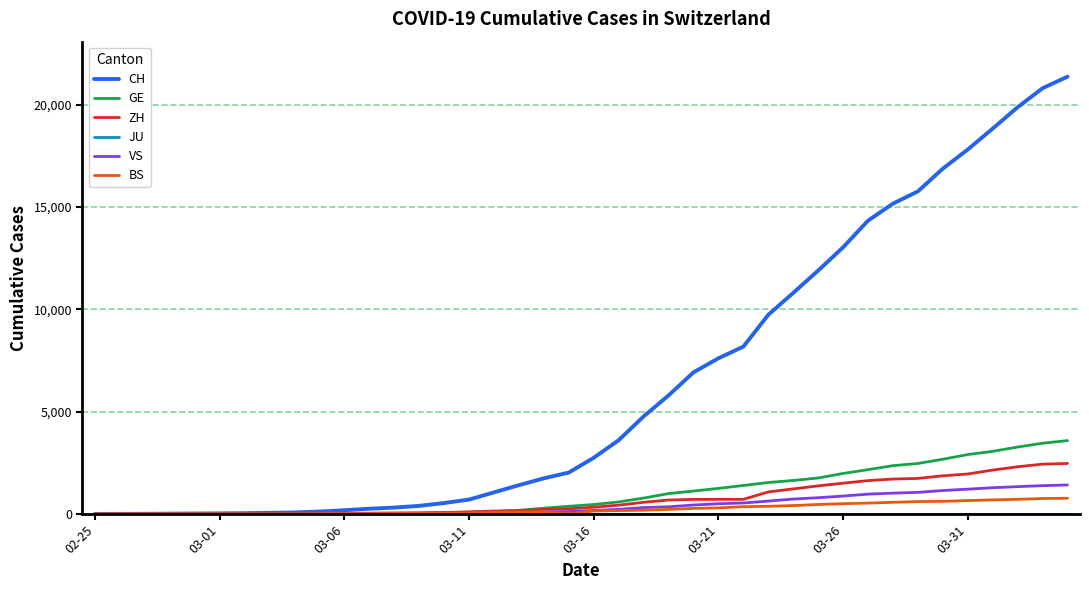

Which series has the largest range (max minus min)?

CH